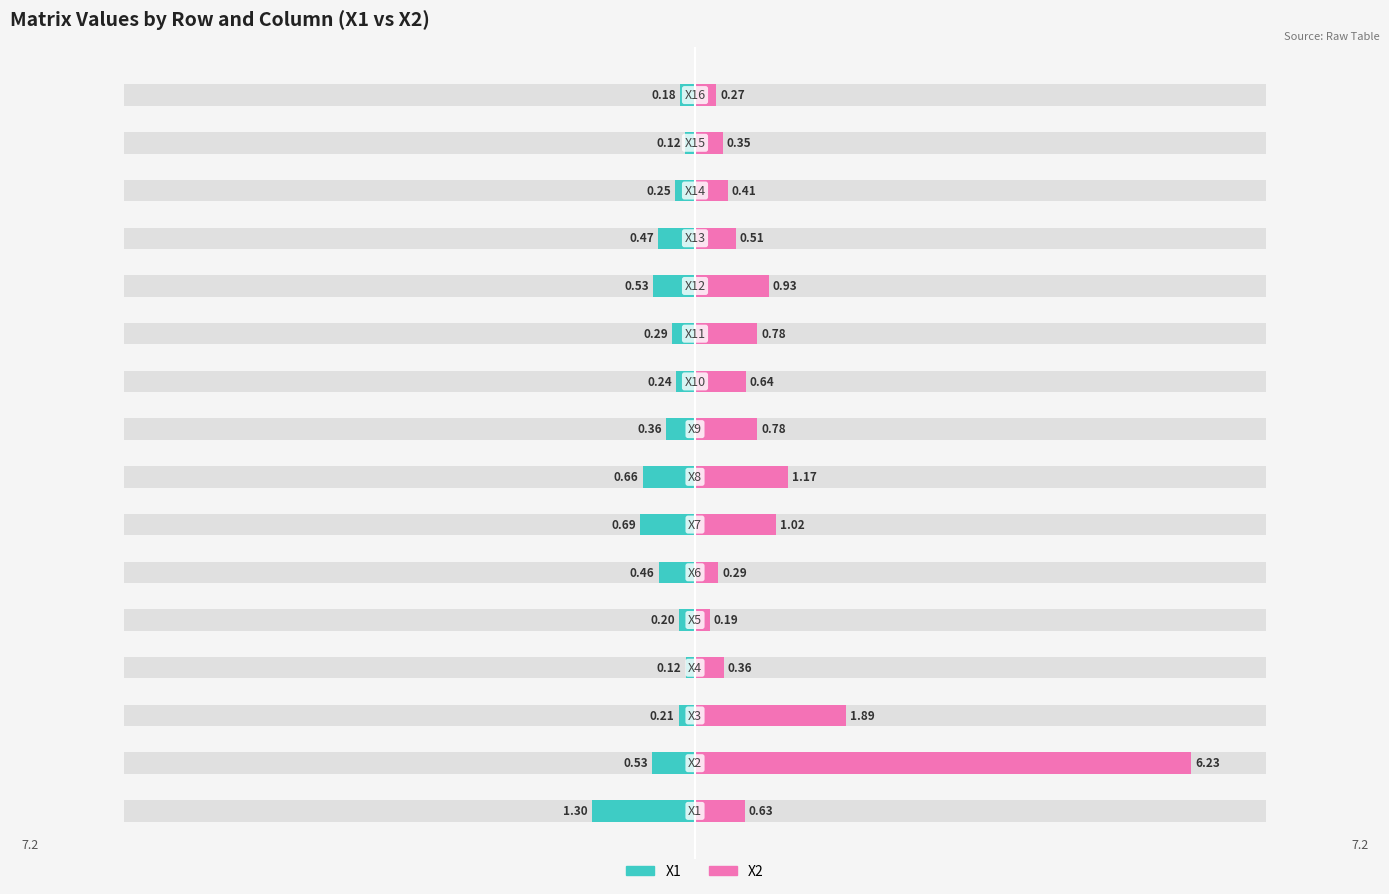

What are all the series names shown in the legend?

X1, X2